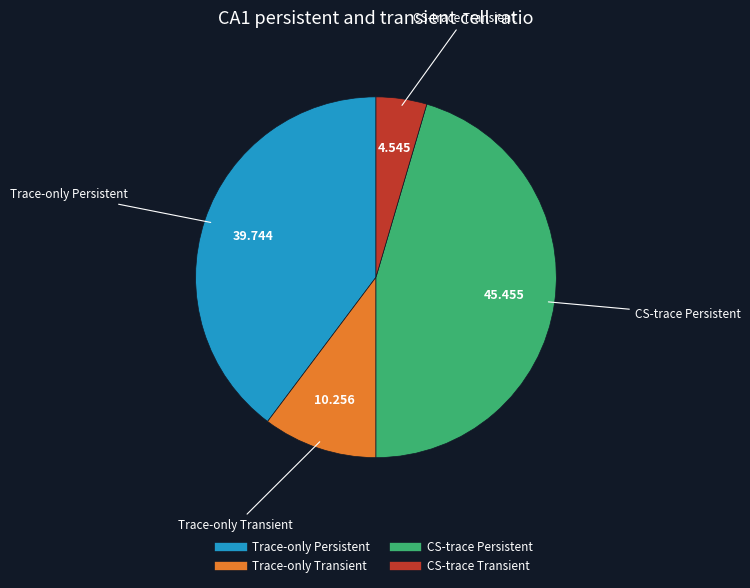

What is the ratio of the value at Trace-only Persistent to the value at CS-trace Transient?

8.7